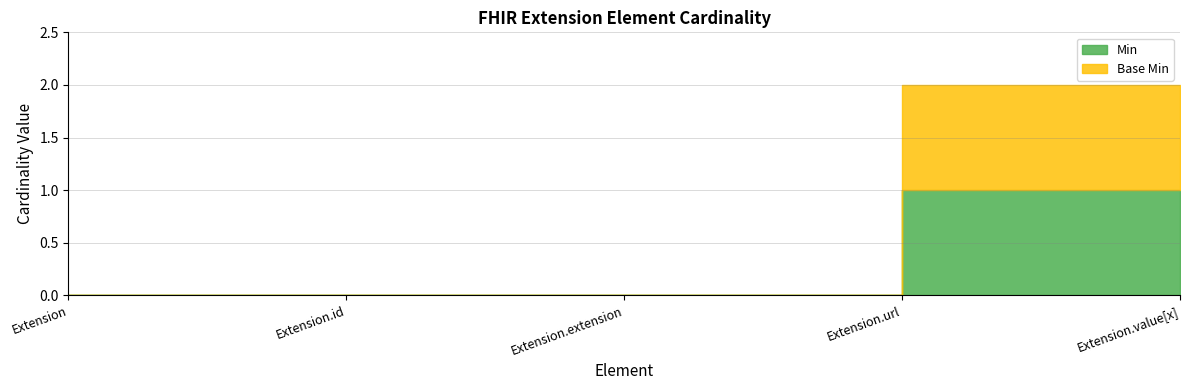

What is the label of the 2nd point from the left?

Extension.id